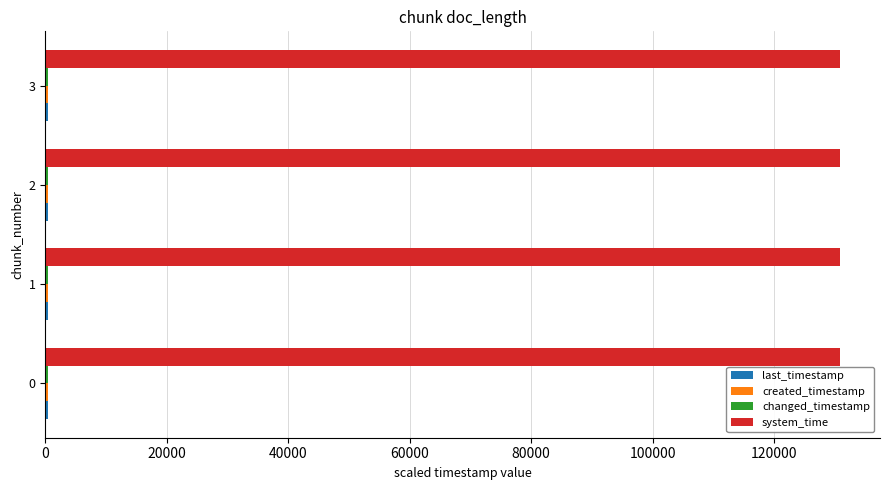

What is the sum of all system_time values?

523646.8